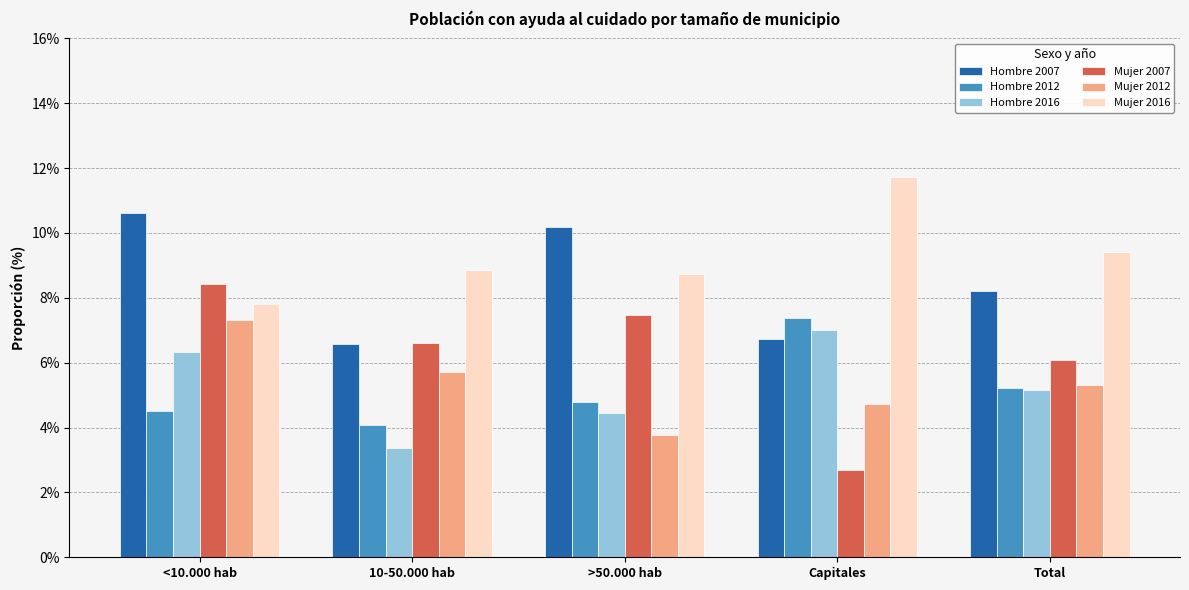

What is the label of the 3rd bar from the left?

>50.000 hab